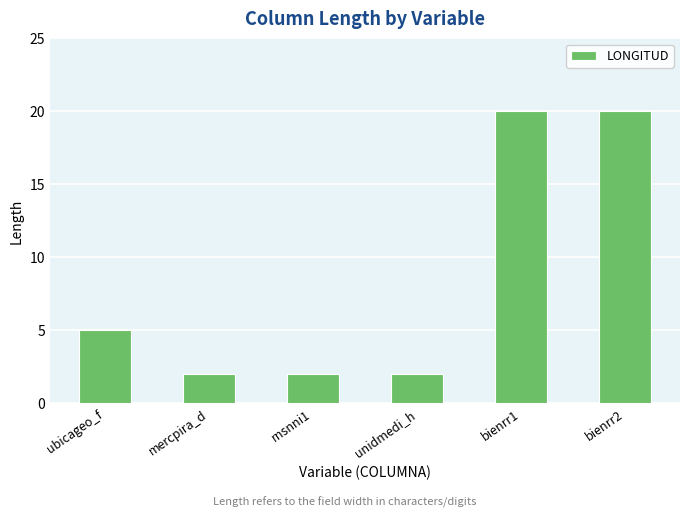

Reading right to left, extract all data points from this chart.

20	20	2	2	2	5